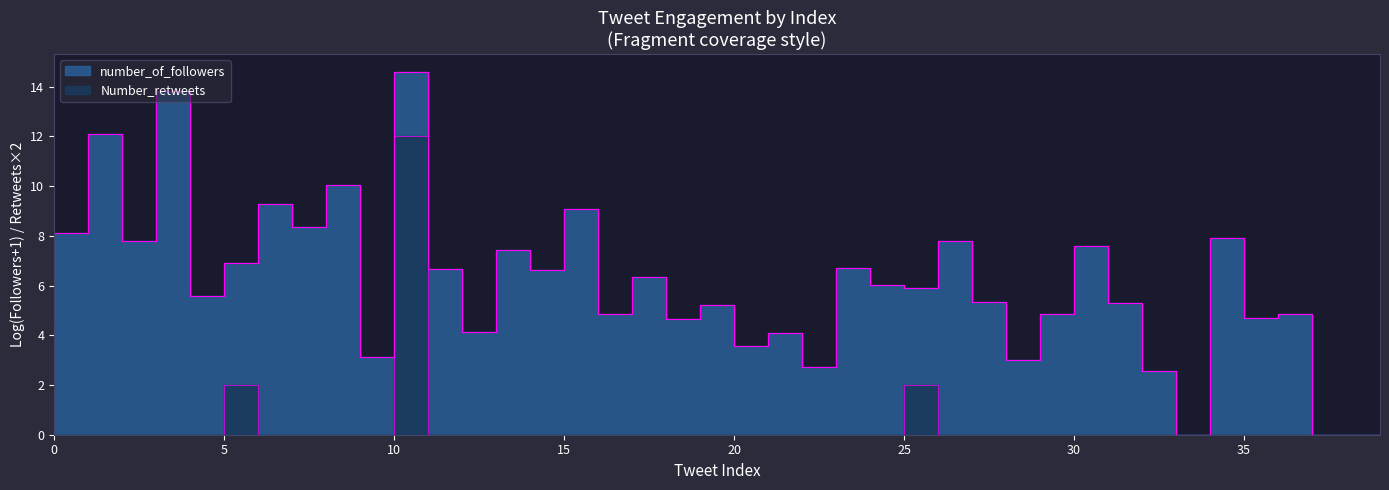

The value at 21 is 7. True or false?

False